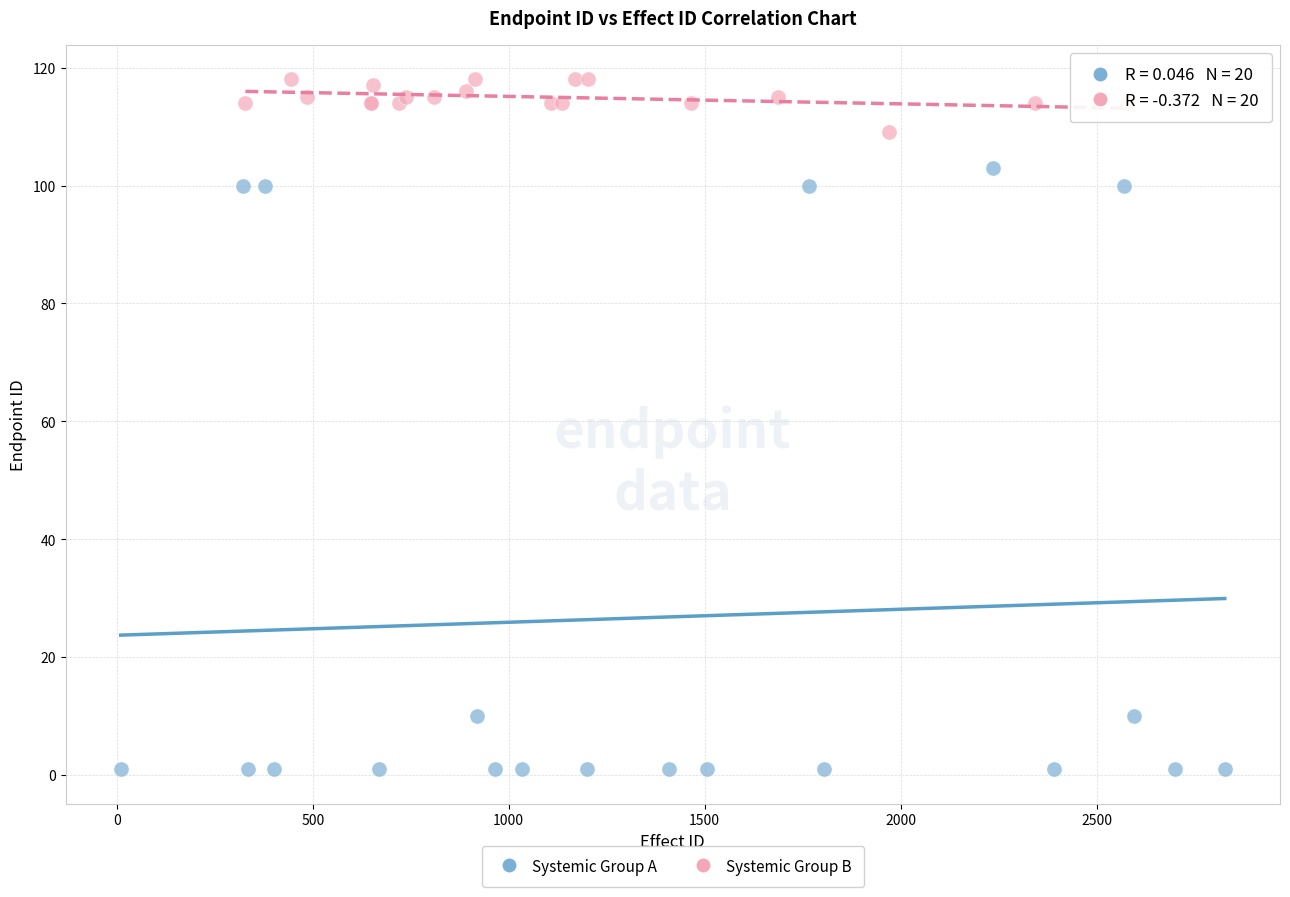

Which series contains the highest Y value?

Systemic Group B